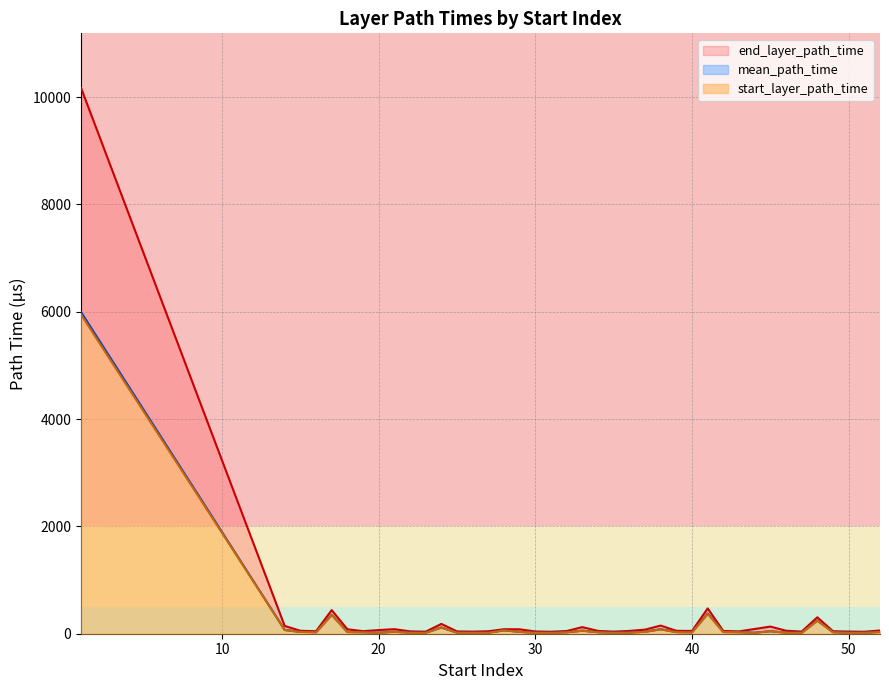

Between 23 and 28, which series saw the biggest shift?

start_layer_path_time